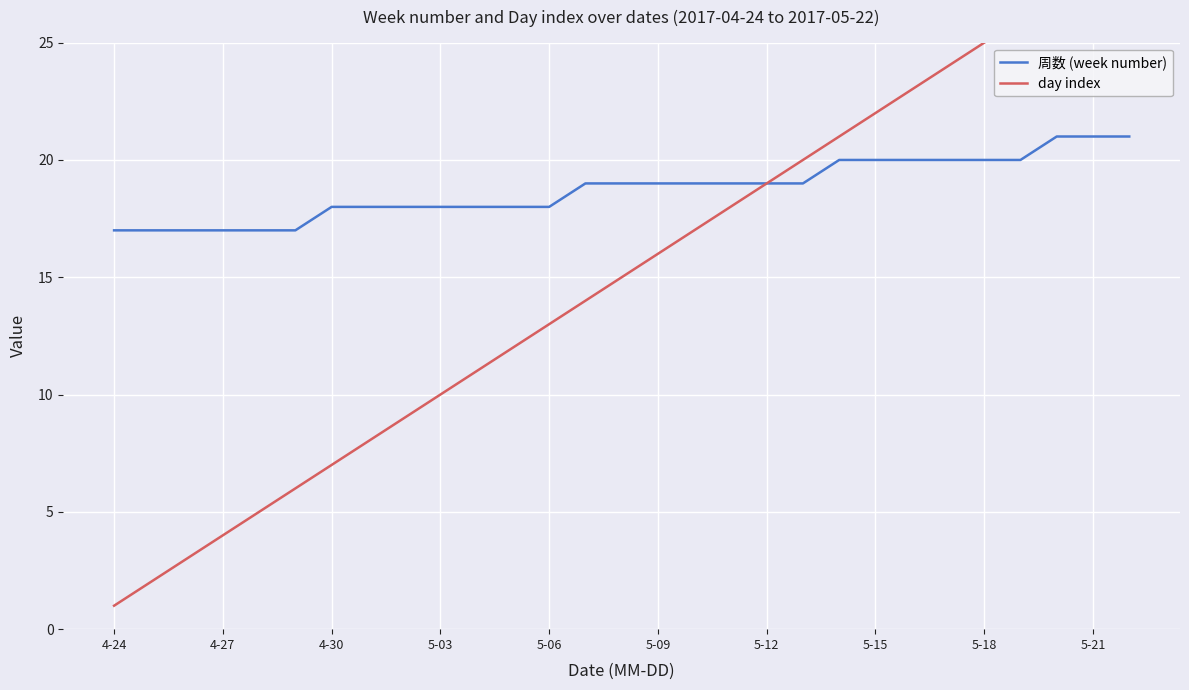

What value does the day index series have at 25?

26